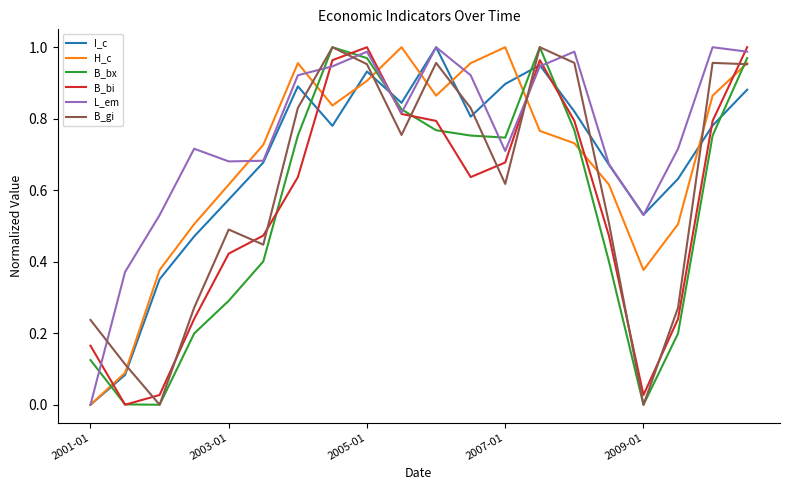

How many lines are shown in the chart?

6